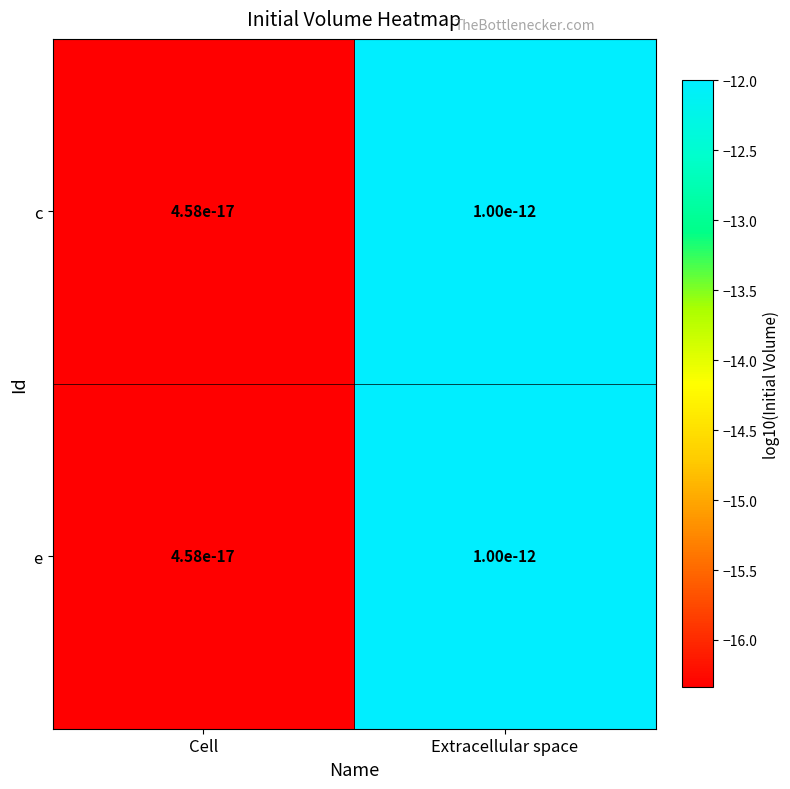

Which series has the widest spread of values?

c